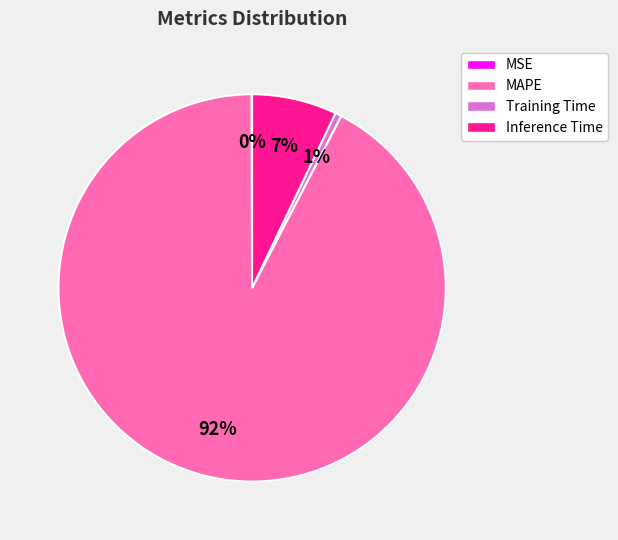

Is the sum of Inference Time and Training Time greater than half?

No